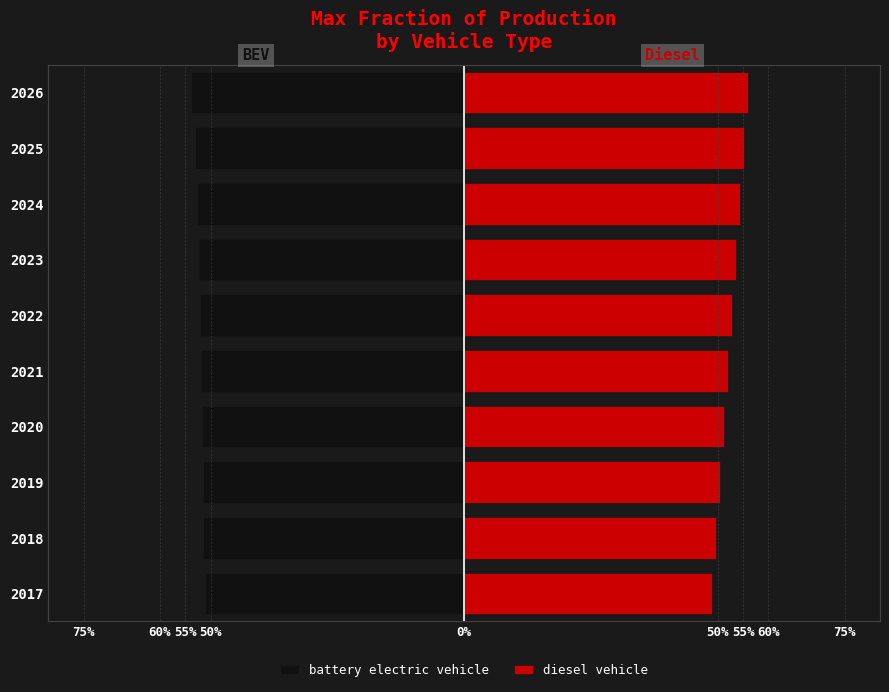

What is the difference between the second highest and minimum values in the diesel vehicle series?

0.1